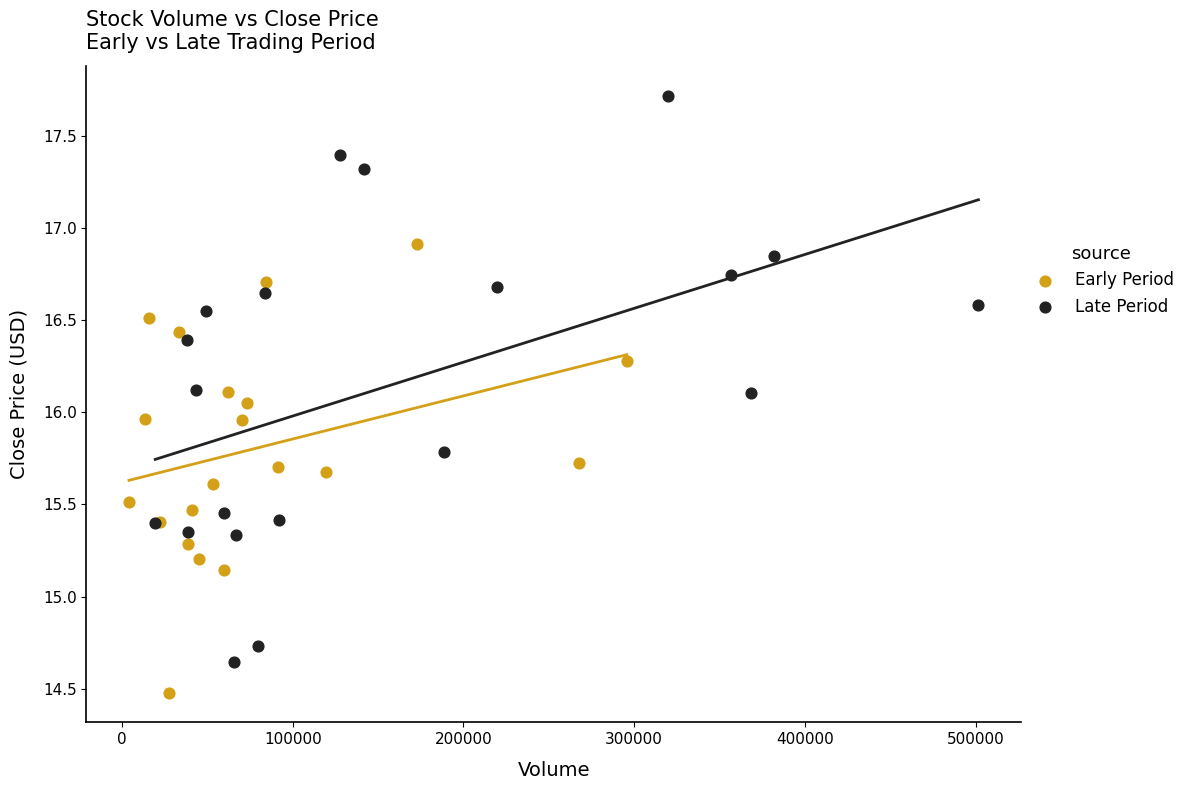

Which series has the largest Y range (max minus min)?

Late Period